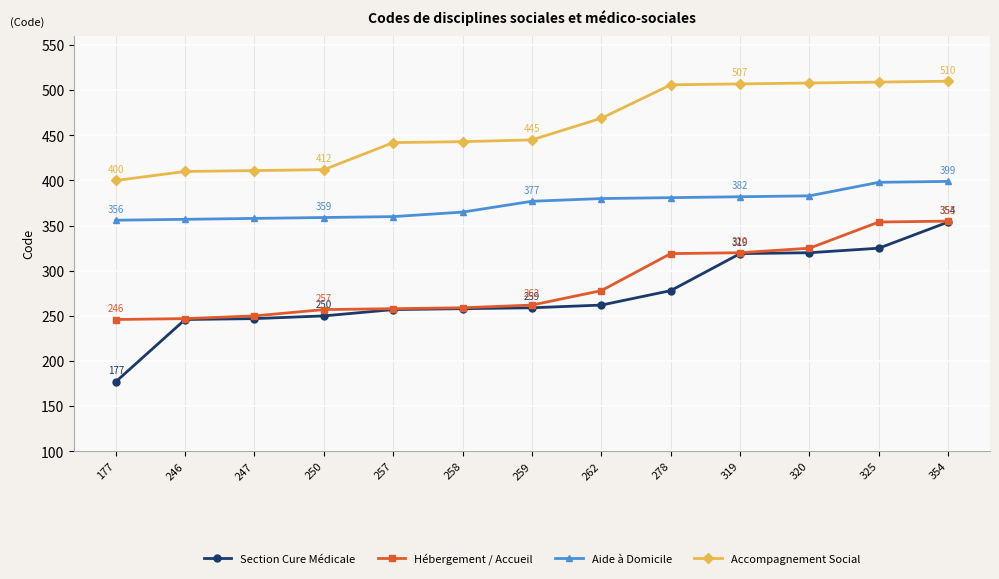

What is the value of the Accompagnement Social point at the 3rd from the left?

411